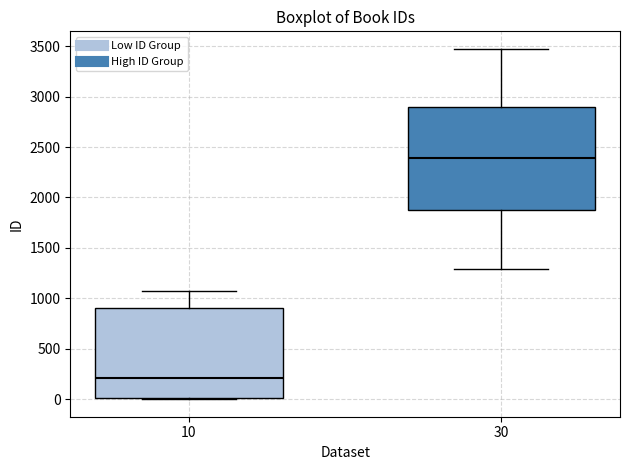

Reading left to right, read every box against the y-axis: the position of its median line, the range the box covers, and the ends of its whiskers. The values are not printed on the chart, so give them approximately, as read against the axis.

10: median 200, box 0 to 900, whiskers 0 to 1100
30: median 2400, box 1900 to 2900, whiskers 1300 to 3450